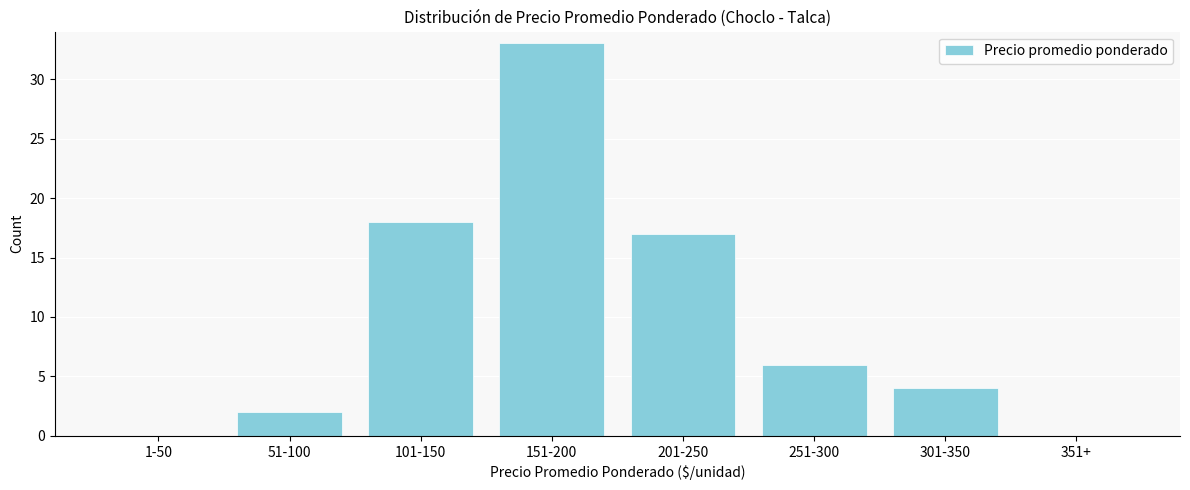

Reading right to left, transcribe all the data shown in this chart.

351+=0	301-350=4	251-300=6	201-250=17	151-200=33	101-150=18	51-100=2	1-50=0